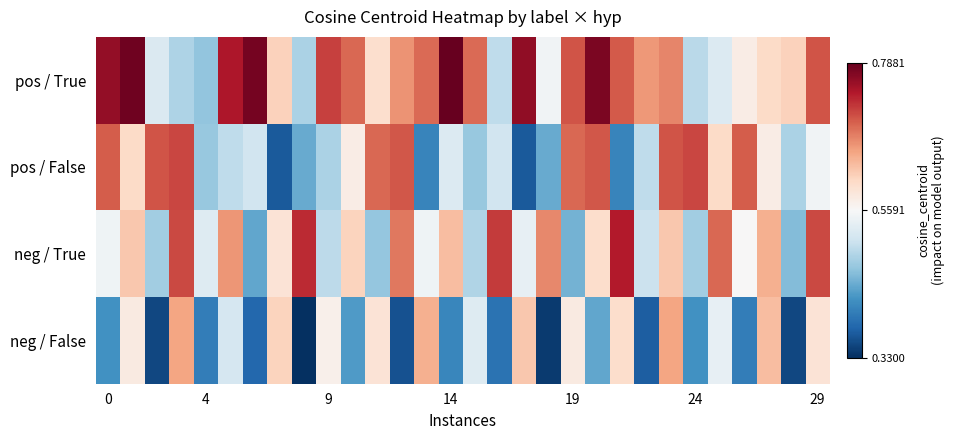

What is the greatest value displayed?

0.2